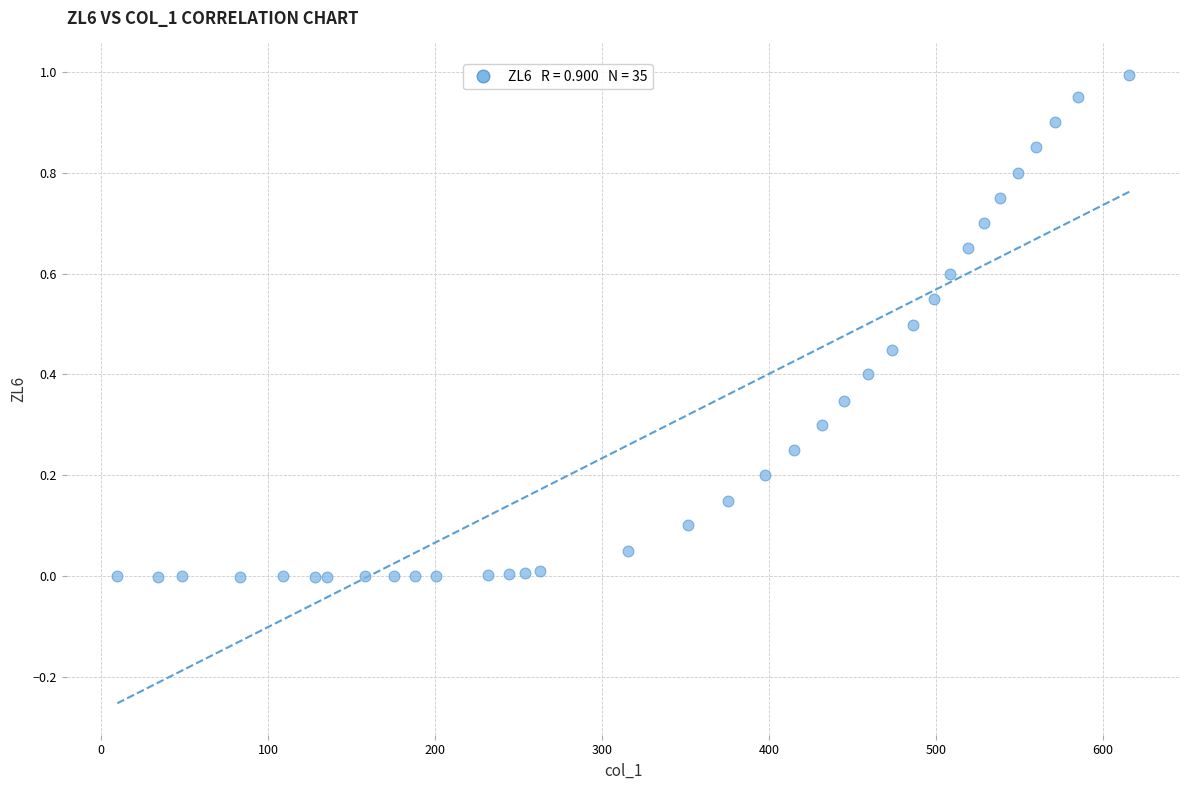

What is the range of X values (max minus min)?

606.3